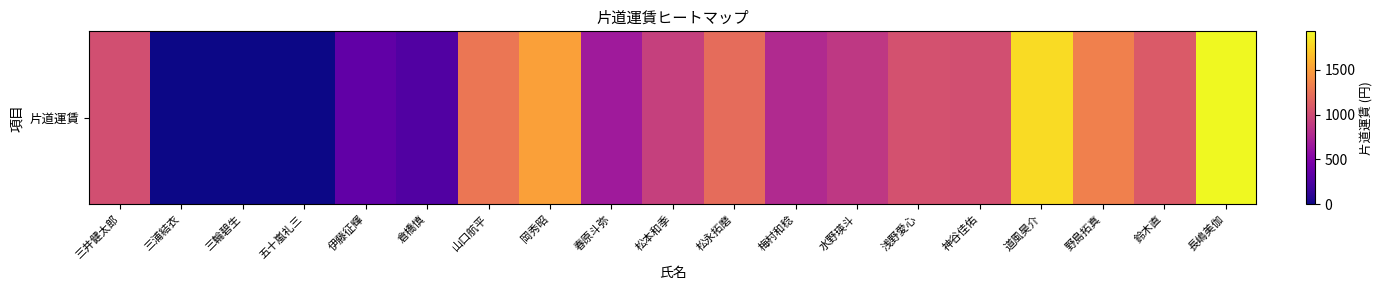

List the labels in order of value, smallest first.

三浦結衣, 三輪碧生, 五十嵐礼三, 倉橋慎, 伊藤征輝, 春原斗弥, 梅村和稔, 水野瑛斗, 松本和季, 三井健太郎, 神谷佳佑, 浅野愛心, 鈴木直, 松永拓磨, 山口航平, 野島拓真, 岡秀昭, 道風昊介, 長嶋美伽